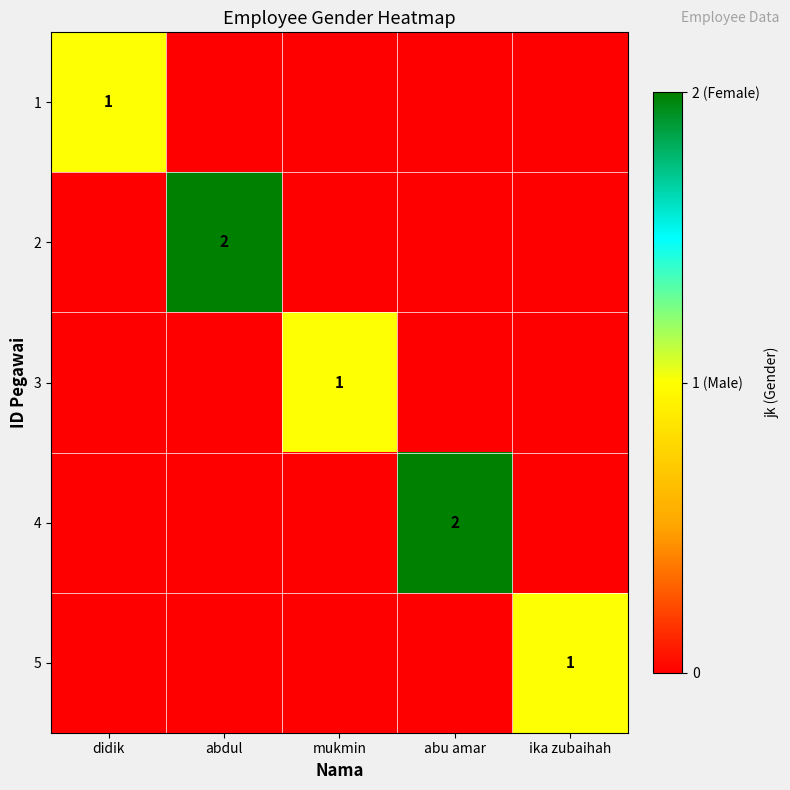

The value of 2 at mukmin is 0. True or false?

True